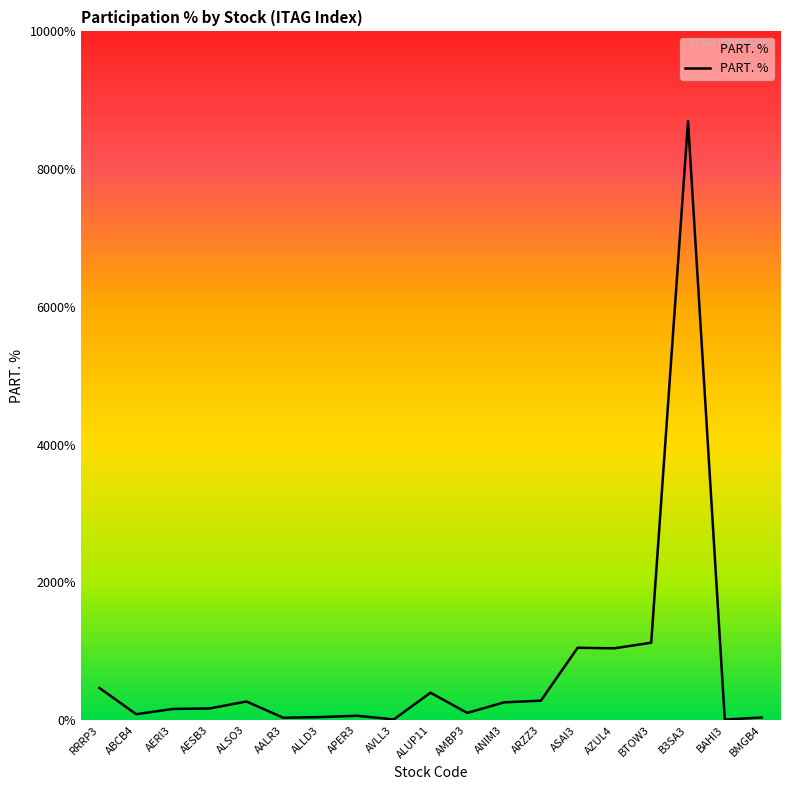

Is this an area chart (filled region under the line)?

Yes